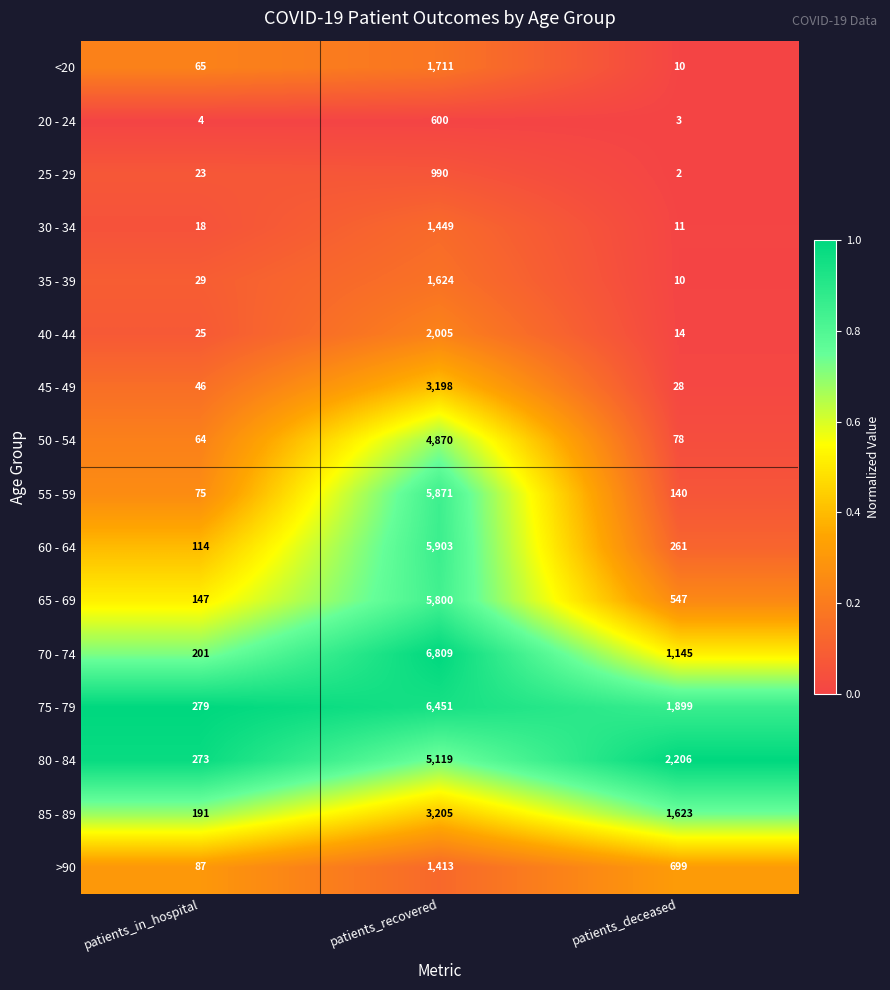

Which category has the lowest value in the <20 series?

patients_deceased